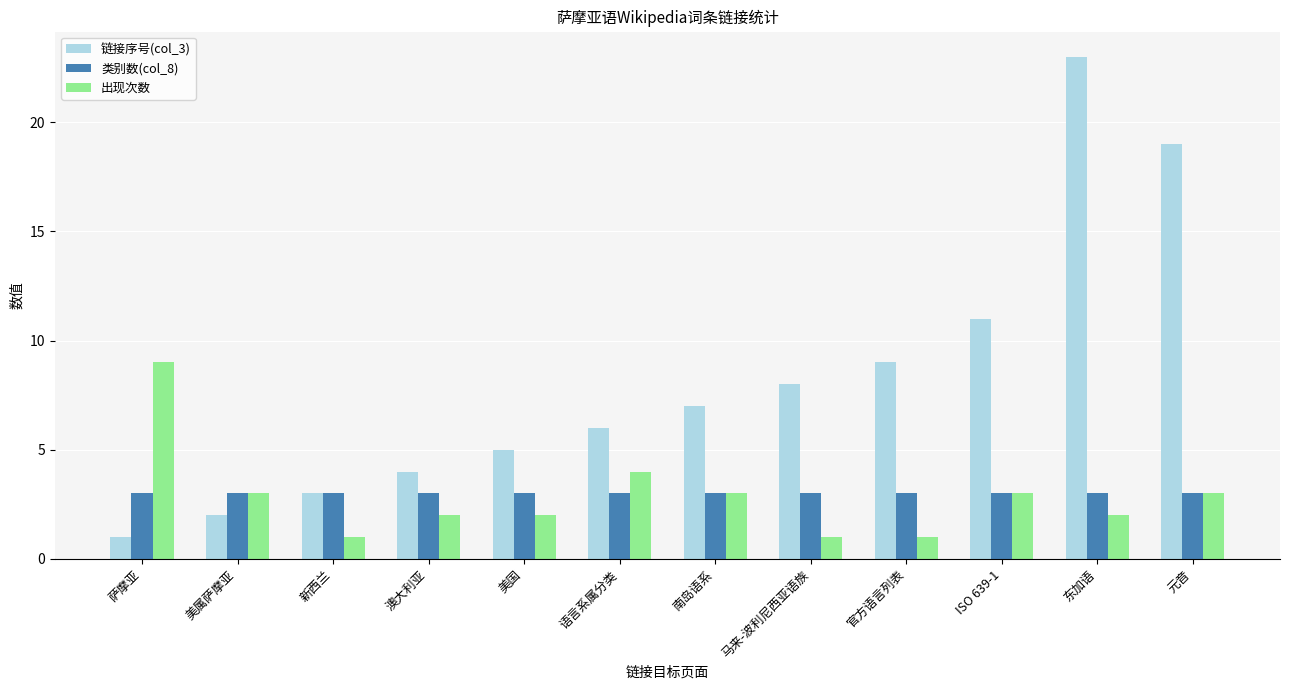

Which series has the widest spread of values?

链接序号(col_3)